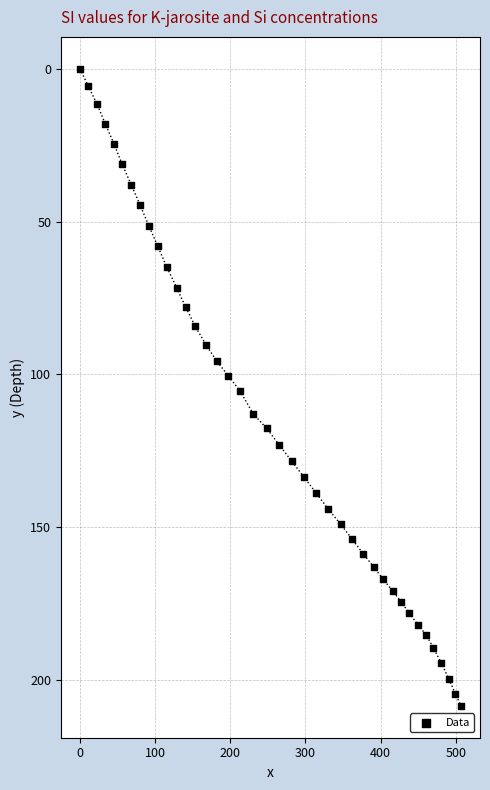

What is the range of X values (max minus min)?

506.9